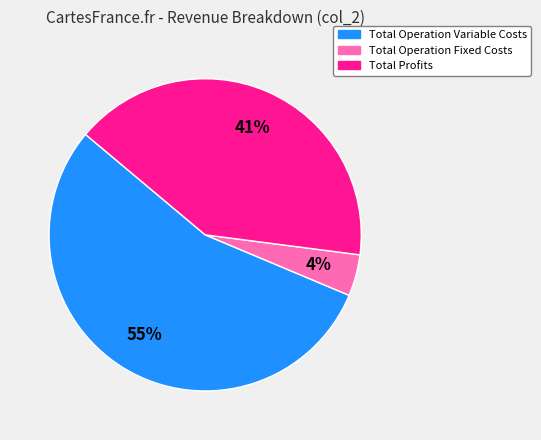

Does any single category account for the majority?

Yes